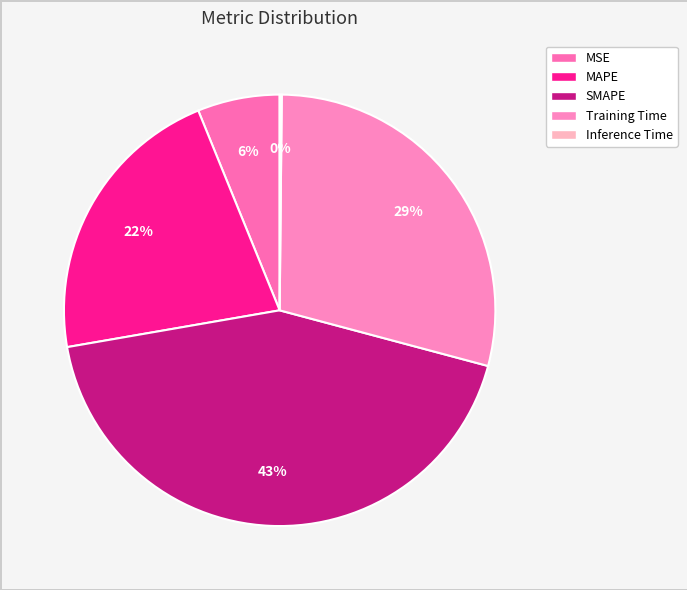

How many slices are in this pie chart?

5